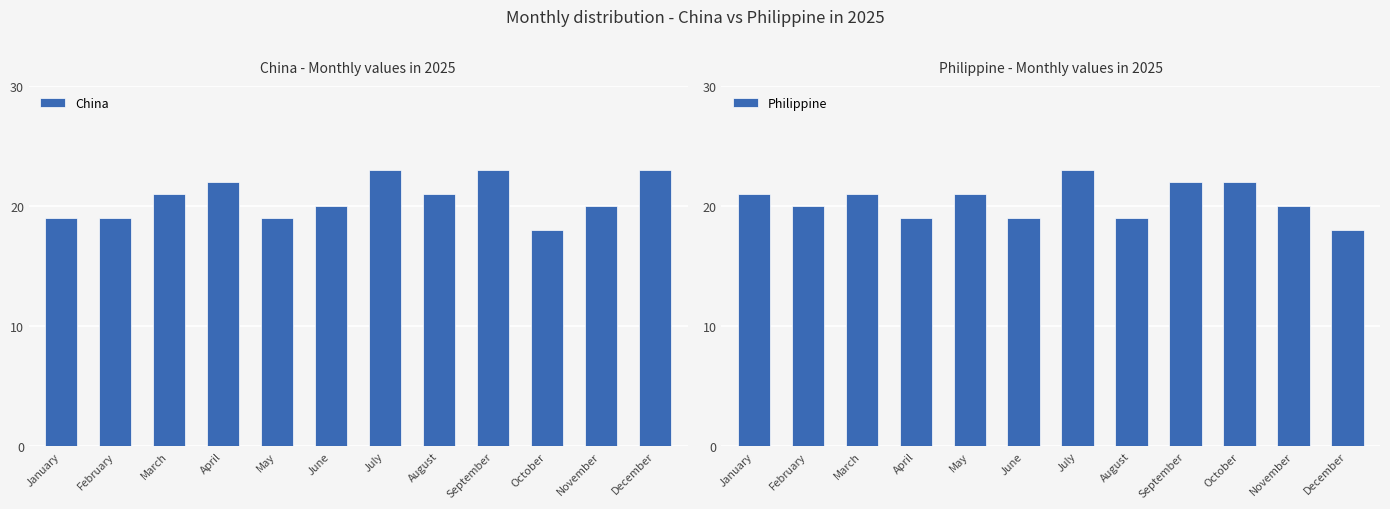

How many China values are between 19 and 23?

11